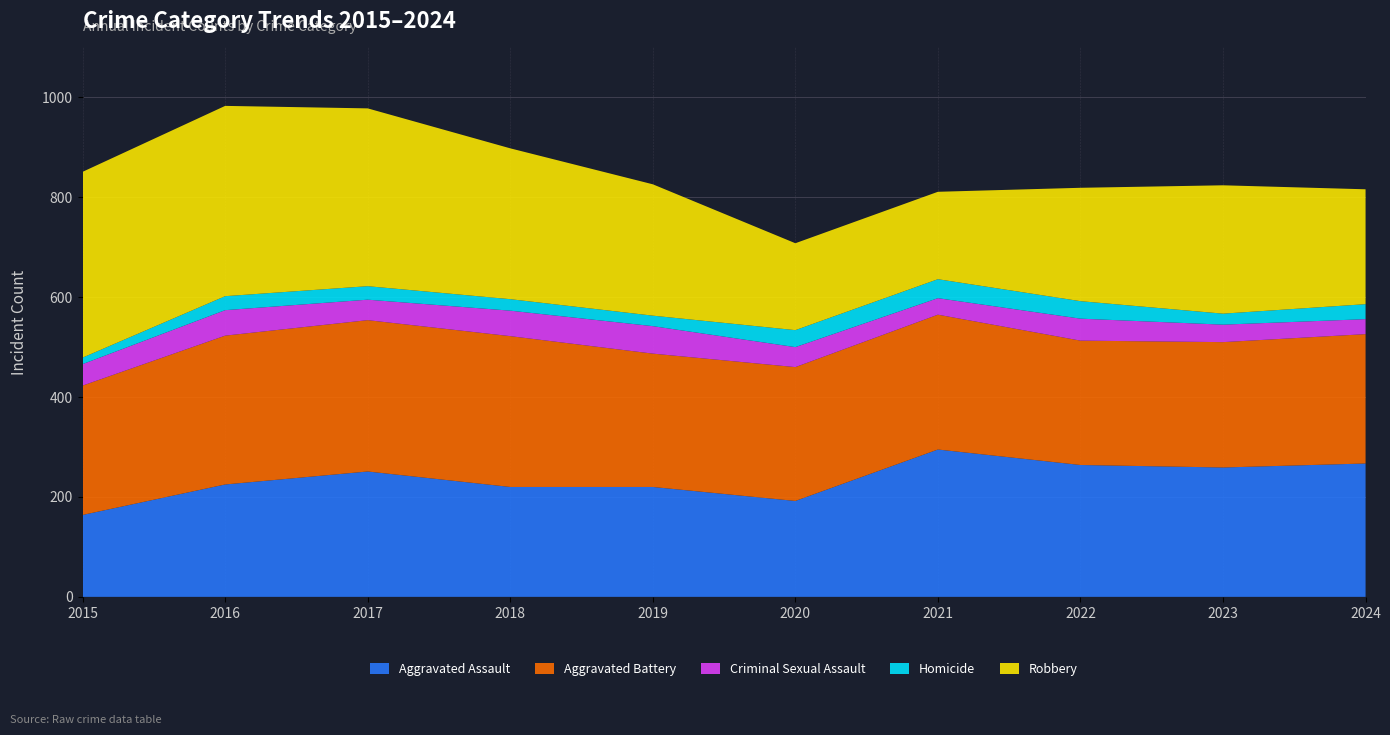

Reading right to left, list all the values displayed in this chart.

Aggravated Assault: 2024=267	2023=259	2022=264	2021=295	2020=192	2019=220	2018=220	2017=251	2016=225	2015=164
Aggravated Battery: 2024=259	2023=251	2022=249	2021=270	2020=268	2019=267	2018=302	2017=303	2016=298	2015=259
Criminal Sexual Assault: 2024=30	2023=35	2022=44	2021=33	2020=40	2019=55	2018=51	2017=41	2016=51	2015=43
Homicide: 2024=30	2023=22	2022=35	2021=38	2020=34	2019=21	2018=23	2017=27	2016=28	2015=13
Robbery: 2024=230	2023=257	2022=227	2021=175	2020=174	2019=263	2018=302	2017=356	2016=381	2015=372